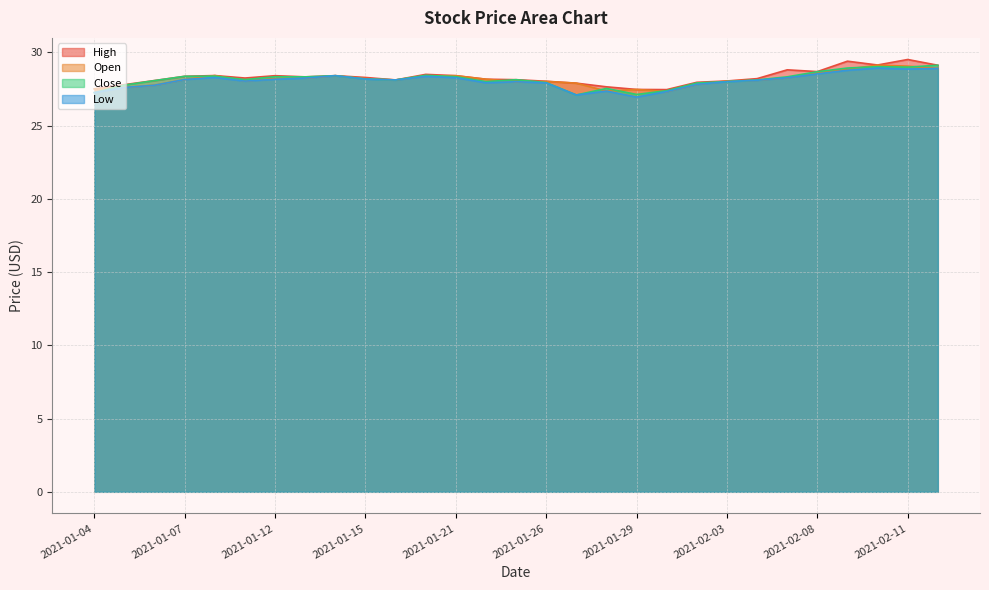

Between which two adjacent categories do Open and Close first intersect?

2021-01-04 and 2021-01-05